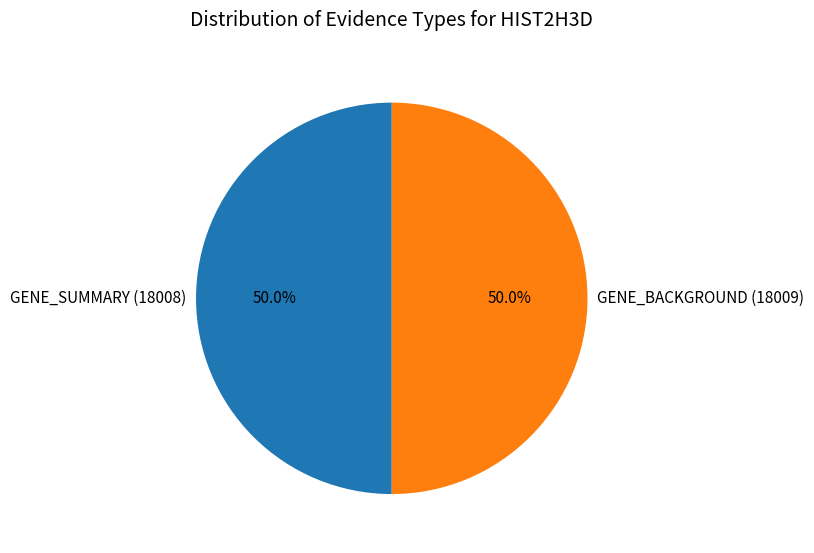

What is the total percentage of GENE_SUMMARY (18008) and GENE_BACKGROUND (18009)?

100.0%